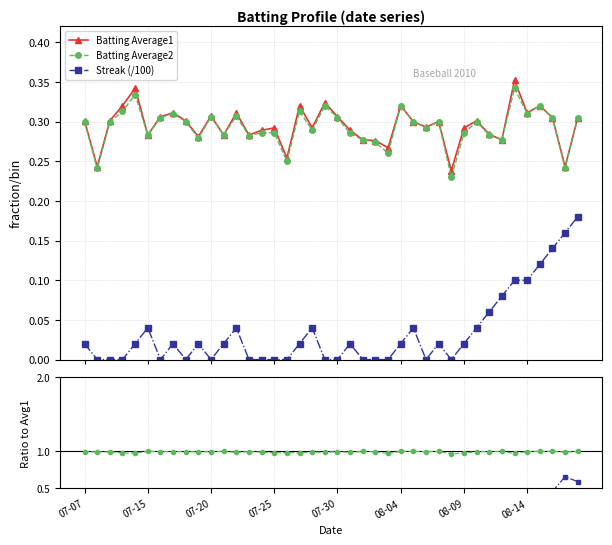

True or false: Batting Average2 has a value of 0.3 at 28.

True